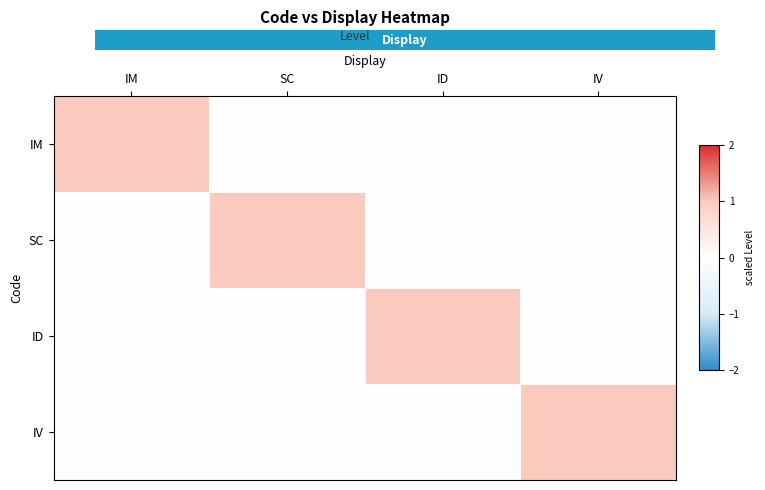

Reading right to left, transcribe all the data shown in this chart.

IM: IV=0	ID=0	SC=0	IM=1
SC: IV=0	ID=0	SC=1	IM=0
ID: IV=0	ID=1	SC=0	IM=0
IV: IV=1	ID=0	SC=0	IM=0